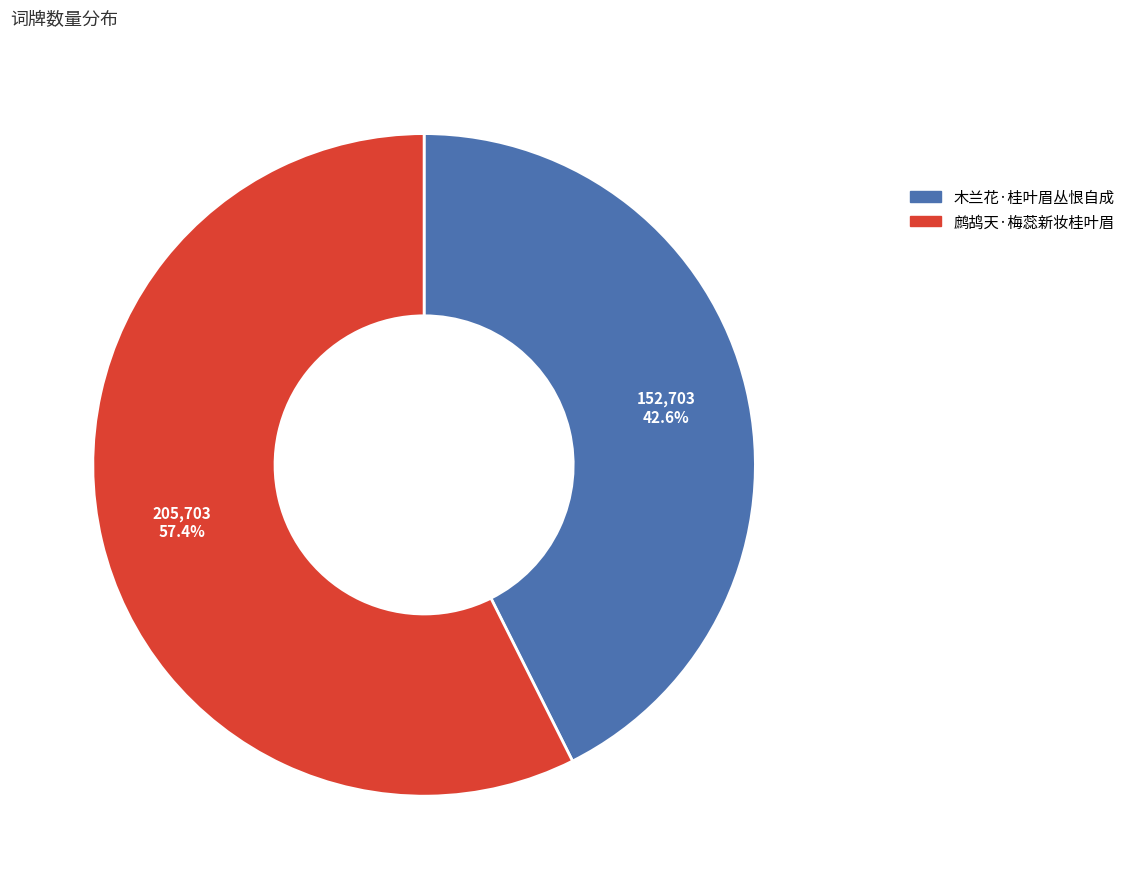

The 鹧鸪天·梅蕊新妆桂叶眉 slice represents 71% of the pie. True or false?

False